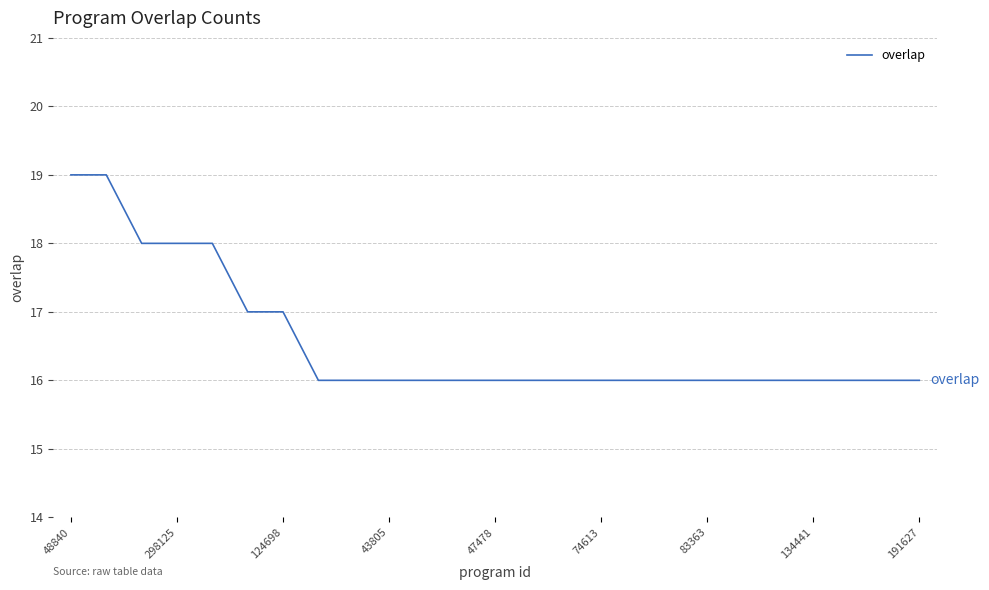

What is the maximum value shown in the chart?

19